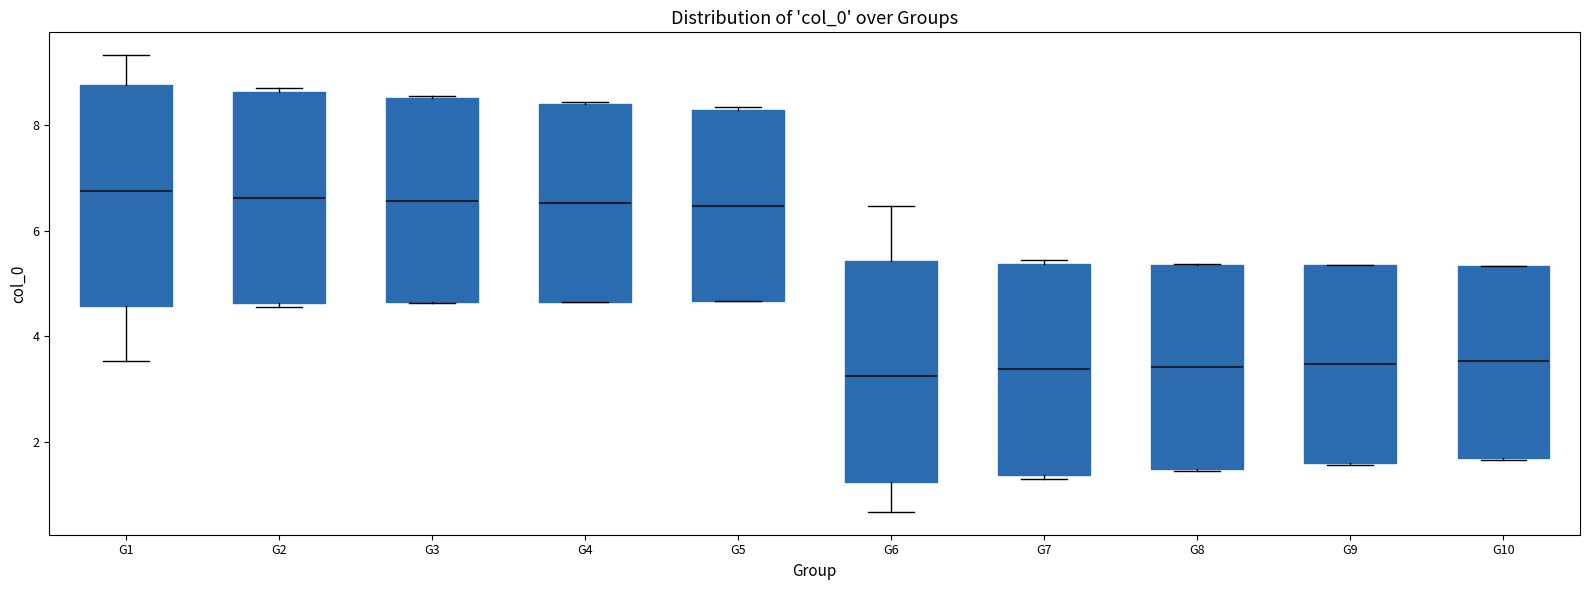

Reading left to right, read every box against the y-axis: the position of its median line, the range the box covers, and the ends of its whiskers. The values are not printed on the chart, so give them approximately, as read against the axis.

G1: median 6.8, box 4.6 to 8.8, whiskers 3.6 to 9.4
G2: median 6.6, box 4.6 to 8.6, whiskers 4.6 (just below the box's lower edge) to 8.8
G3: median 6.6, box 4.6 to 8.6, whiskers 4.6 to 8.6
G4: median 6.6, box 4.6 to 8.4, whiskers 4.6 to 8.4
G5: median 6.4, box 4.6 to 8.2, whiskers 4.6 to 8.4
G6: median 3.2, box 1.2 to 5.4, whiskers 0.6 to 6.4
G7: median 3.4, box 1.4 to 5.4, whiskers 1.2 to 5.4 (just above the box's upper edge)
G8: median 3.4, box 1.4 to 5.4, whiskers 1.4 to 5.4
G9: median 3.4, box 1.6 to 5.4, whiskers 1.6 to 5.4
G10: median 3.6, box 1.8 to 5.4, whiskers 1.6 to 5.4